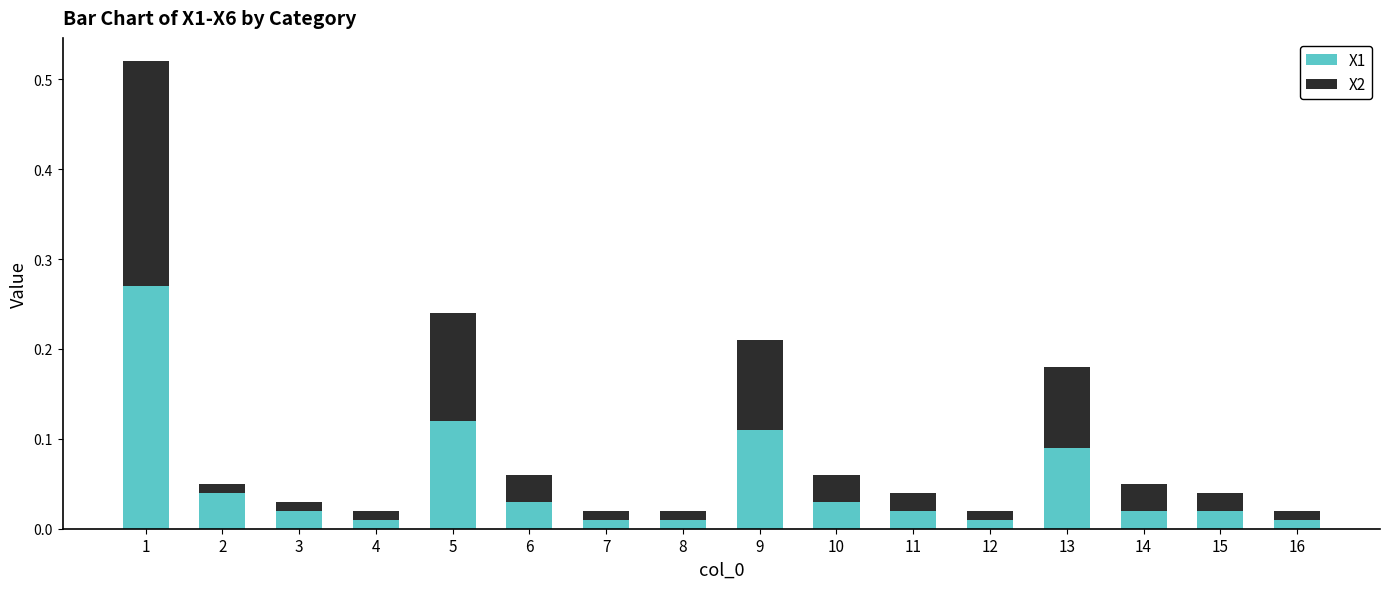

Which series has the widest spread of values?

X1